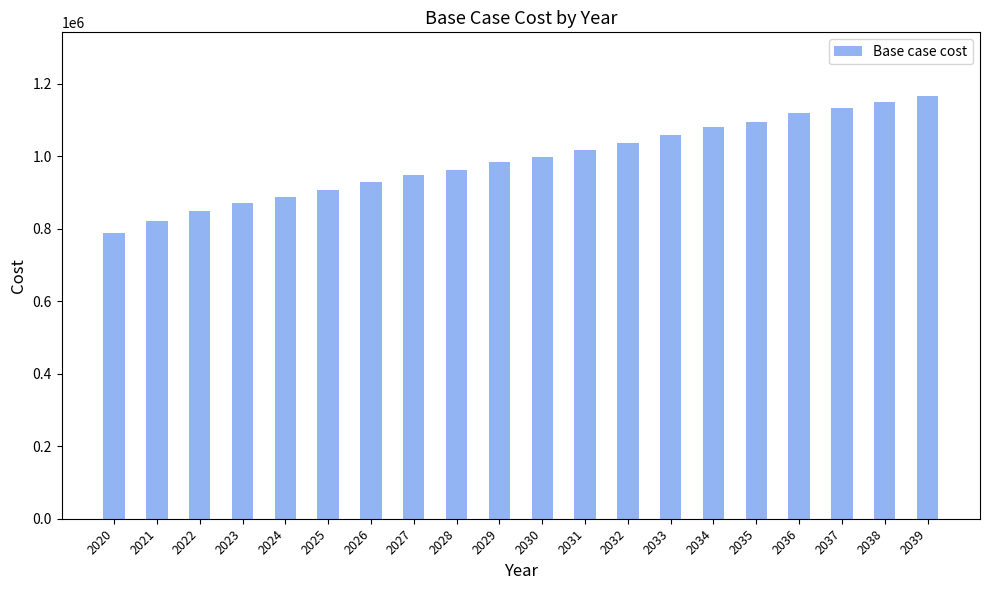

Reading left to right, extract all data points from this chart.

2020=788109.5	2021=822300.7	2022=848921.8	2023=871741.0	2024=888858.2	2025=907764.1	2026=930475.5	2027=947475.8	2028=962503.4	2029=984375.4	2030=999423.1	2031=1018347.3	2032=1038182.7	2033=1058029.3	2034=1079895.5	2035=1095885.9	2036=1120169.1	2037=1132865.3	2038=1149903.5	2039=1167213.1